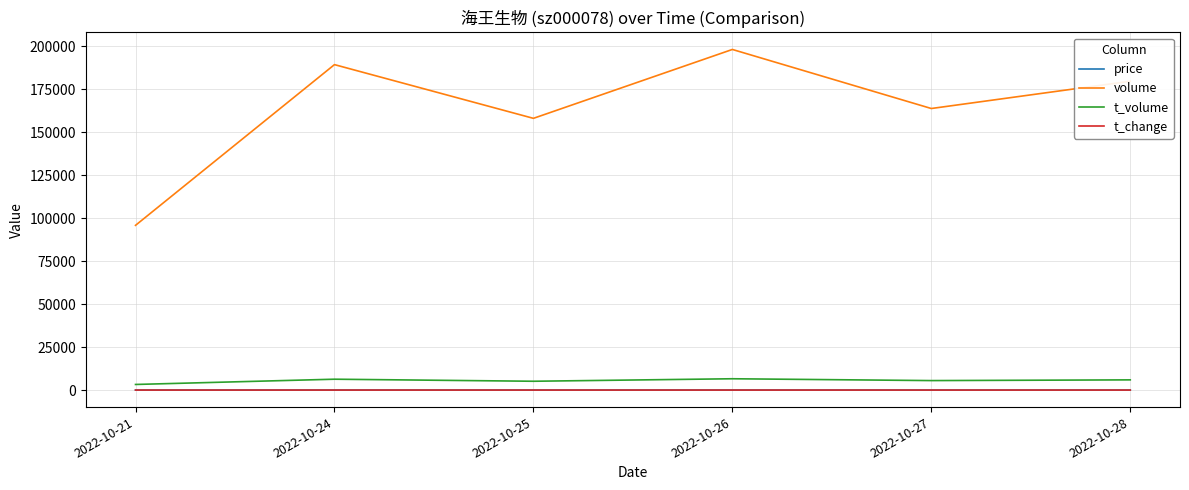

At how many categories does at least one series exceed 187307?

2